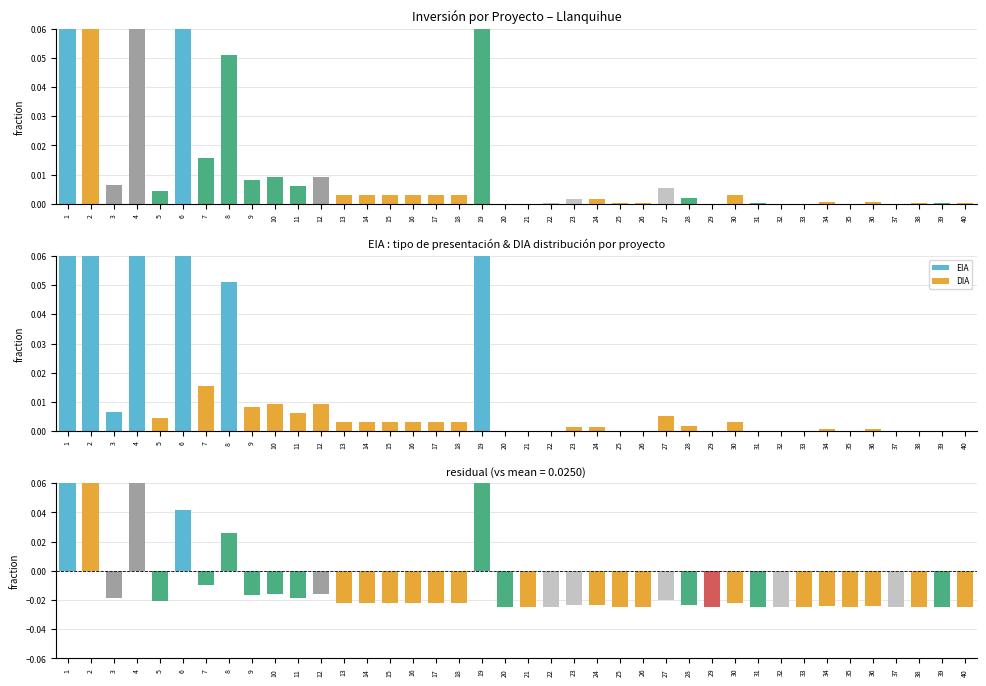

Count the number of categories in the chart.

40